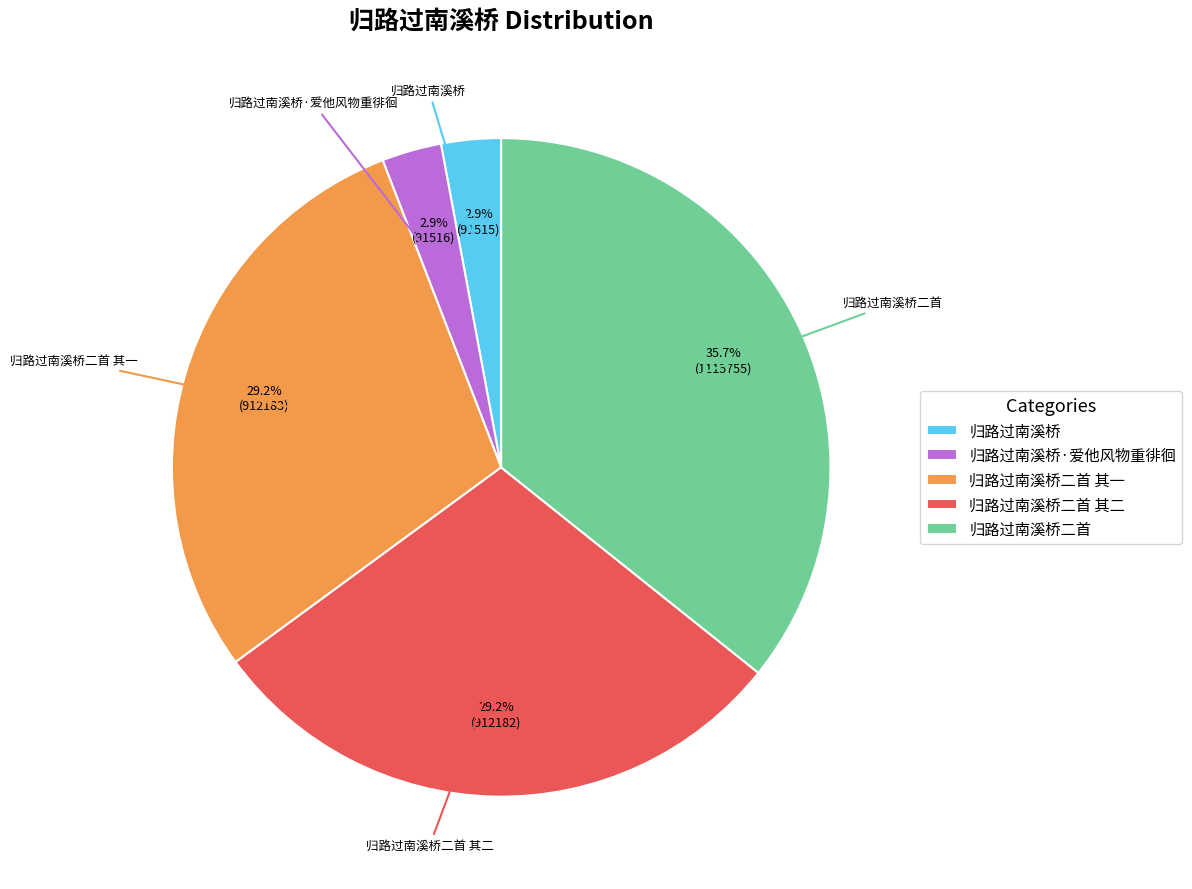

Count the number of slices in the pie.

5